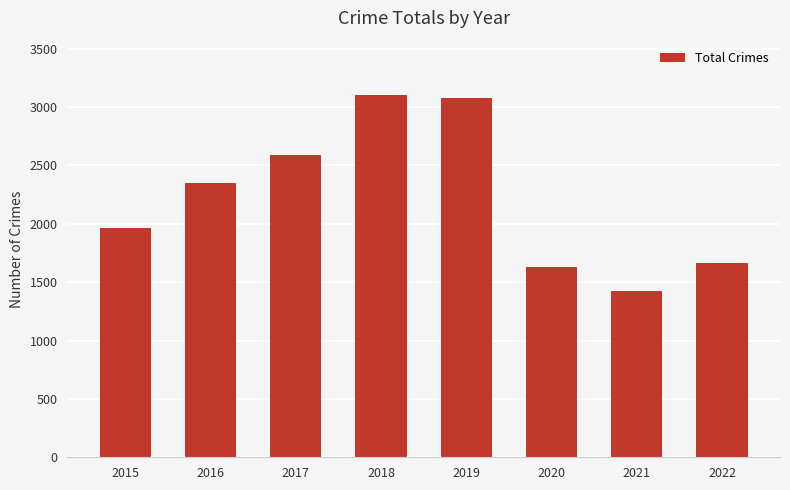

Reading left to right, extract all data points from this chart.

2015=1968	2016=2352	2017=2592	2018=3103	2019=3080	2020=1634	2021=1422	2022=1662